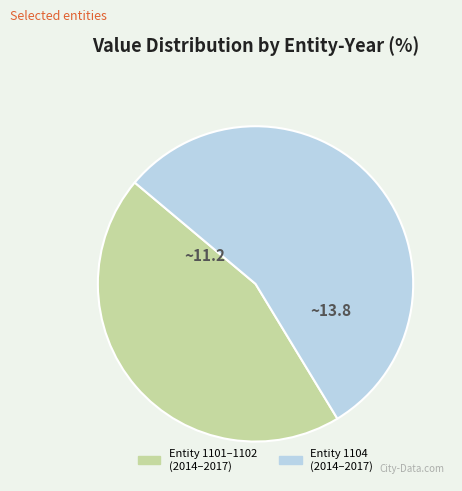

Do Entity 1101–1102 (2014–2017) and Entity 1104 (2014–2017) together represent more than half of the pie?

Yes